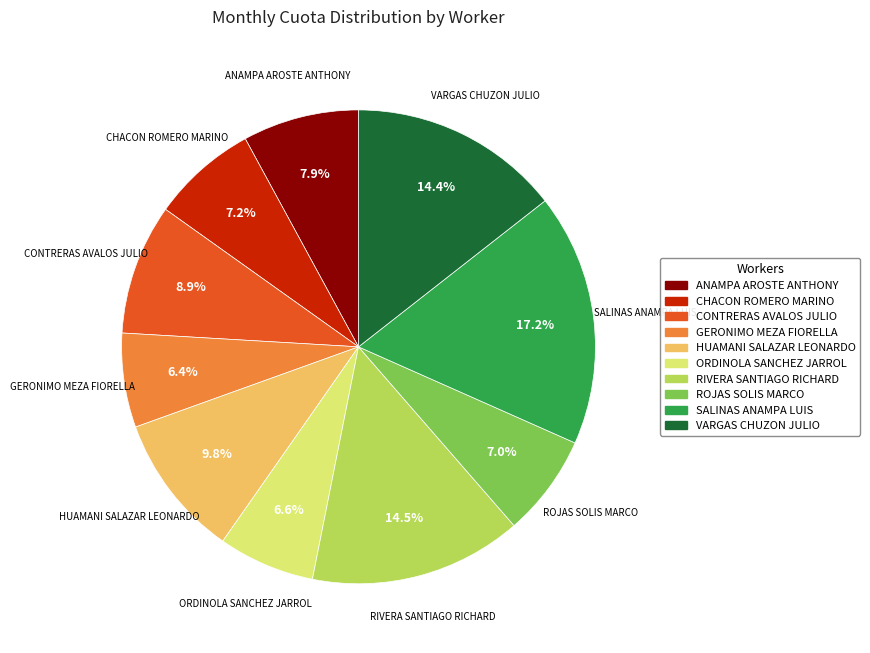

To the nearest percent, what is the combined percentage of ORDINOLA SANCHEZ JARROL and GERONIMO MEZA FIORELLA?

13%